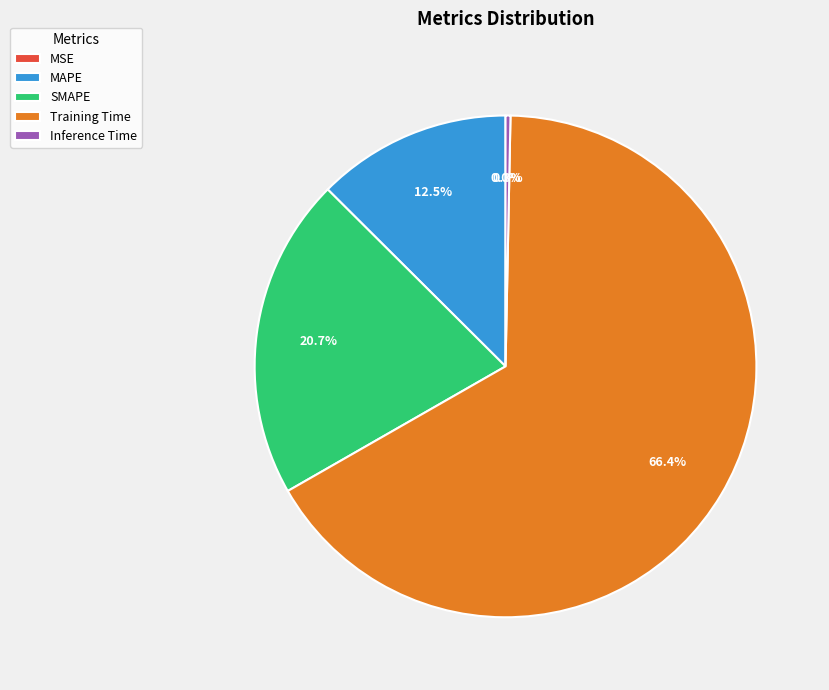

What is the majority slice?

Training Time